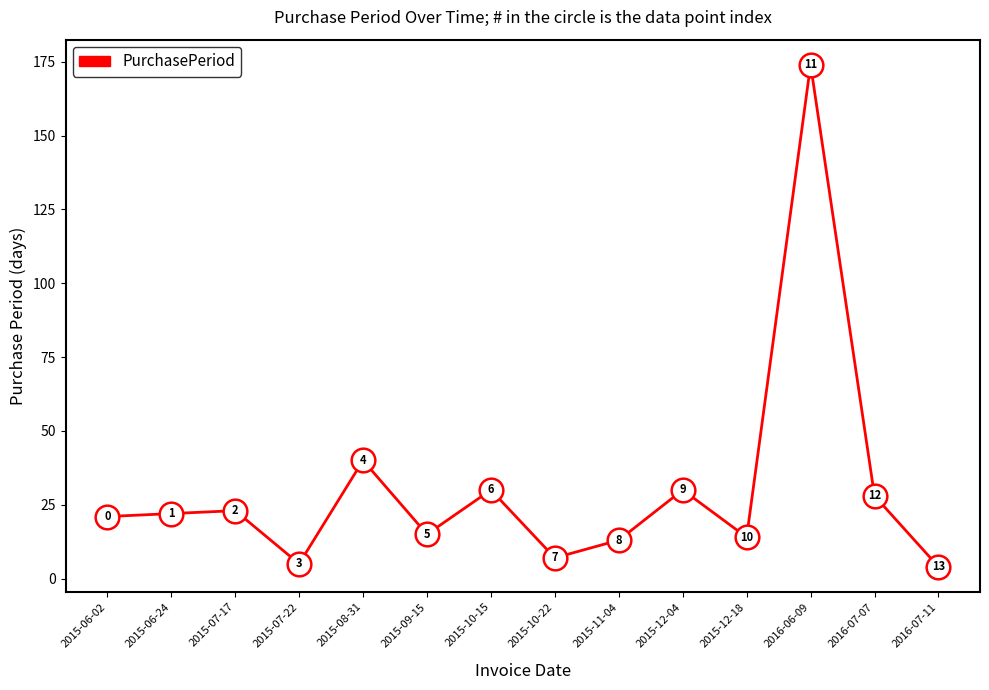

What is the change in value from 2015-07-17 to 2015-07-22?

-18